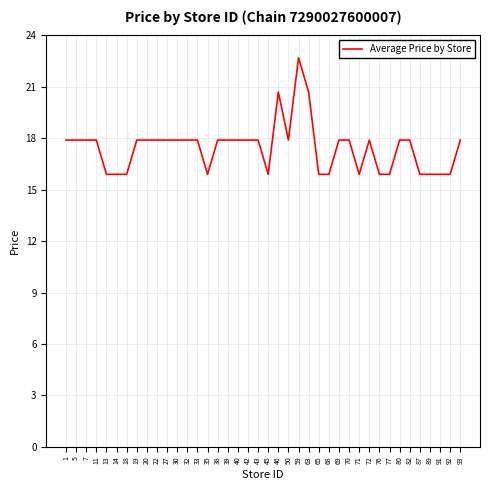

True or false: the data has more than 0 interior local peaks.

True